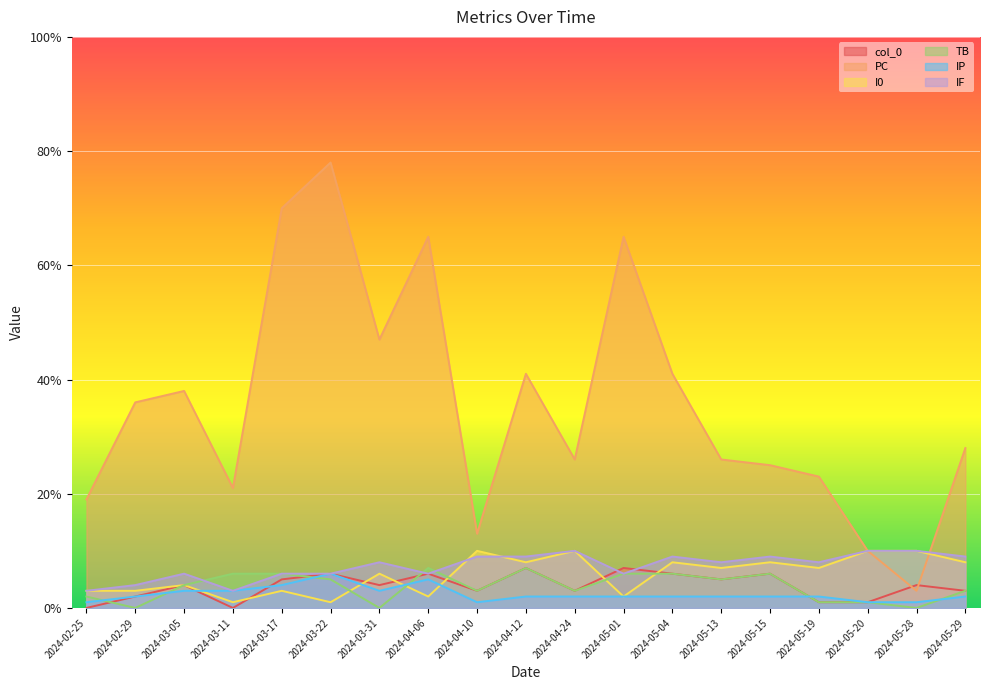

Rank the categories by PC value from lowest to highest.

2024-05-28, 2024-05-20, 2024-04-10, 2024-02-25, 2024-03-11, 2024-05-19, 2024-05-15, 2024-04-24, 2024-05-13, 2024-05-29, 2024-02-29, 2024-03-05, 2024-04-12, 2024-05-04, 2024-03-31, 2024-04-06, 2024-05-01, 2024-03-17, 2024-03-22